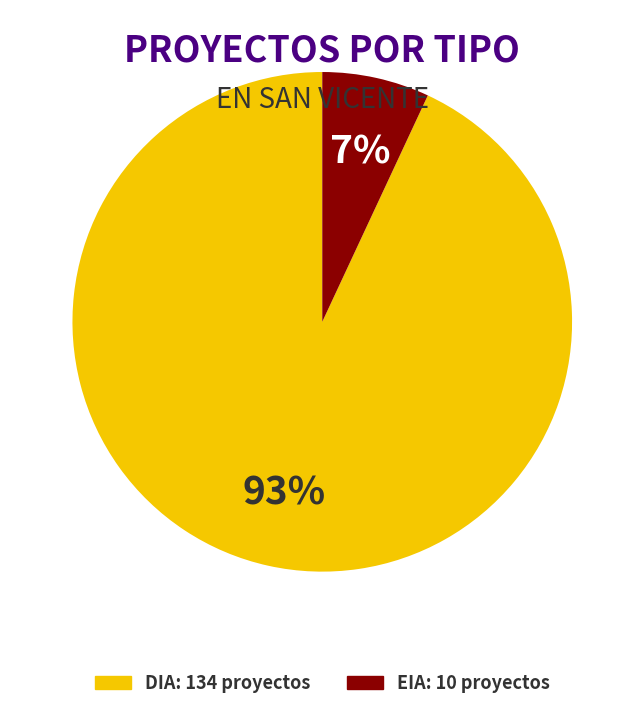

Combined, do EIA and DIA account for over 50%?

Yes